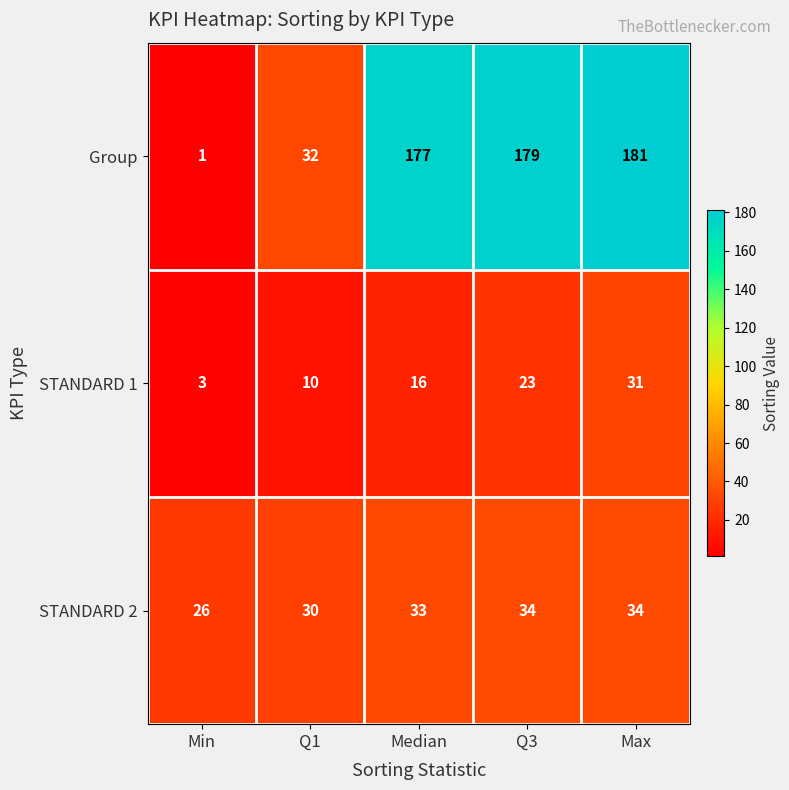

Reading right to left, extract all data points from this chart.

Group: 181	179	177	32	1
STANDARD 1: 31	23	16	10	3
STANDARD 2: 34	34	33	30	26